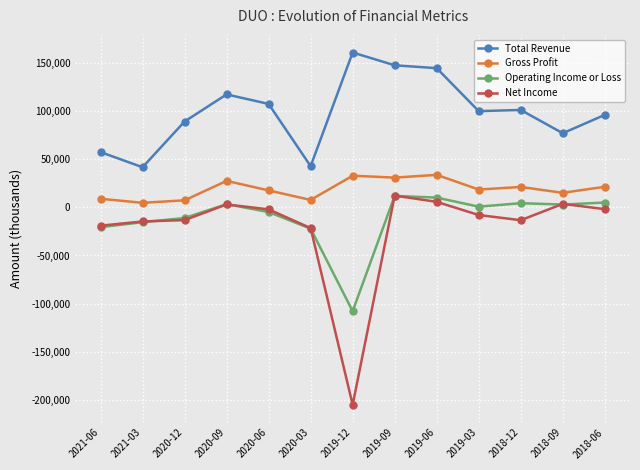

What is the value of the Gross Profit point at the 12th from the left?

15200